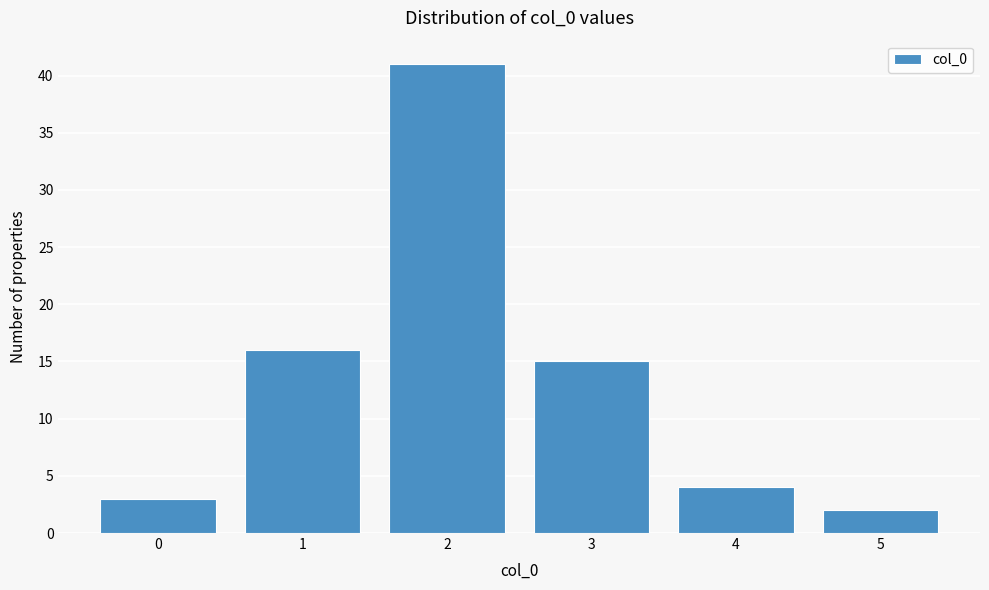

Reading right to left, extract all data points from this chart.

5=2	4=4	3=15	2=41	1=16	0=3